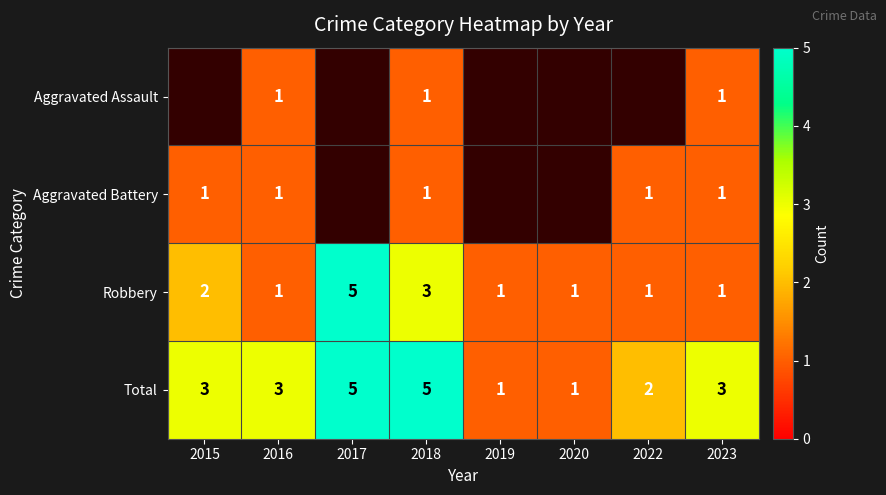

What is the sum of all Total values?

23